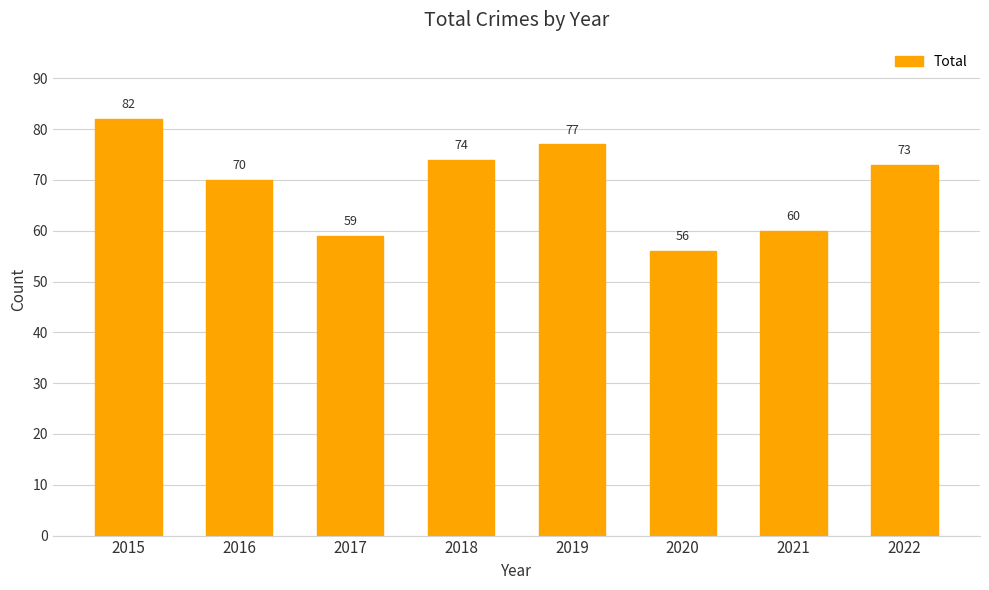

Read the value at 2020.

56